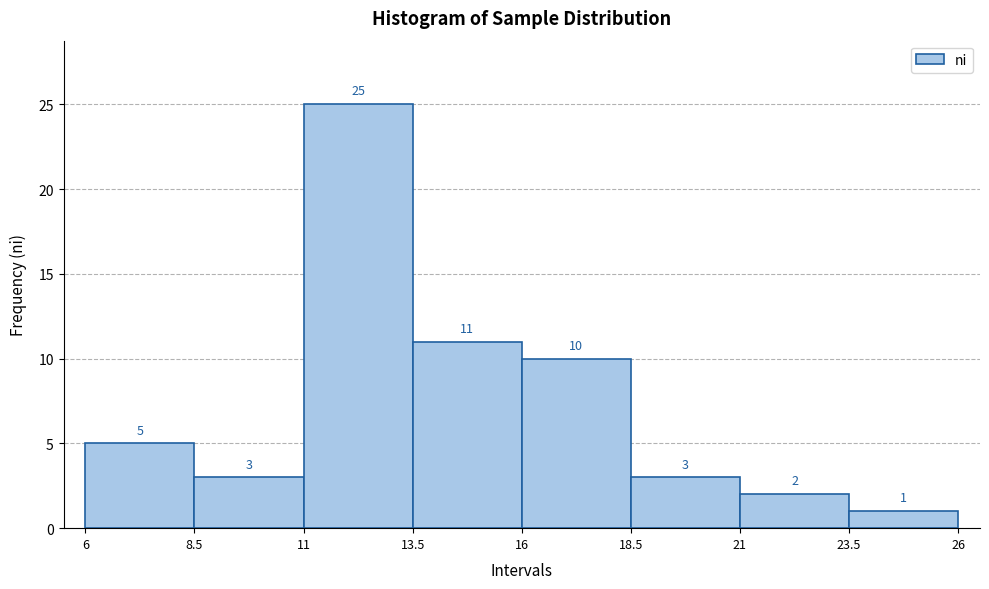

What is the height of the bar covering 21 to 23.5 on the x-axis?

2